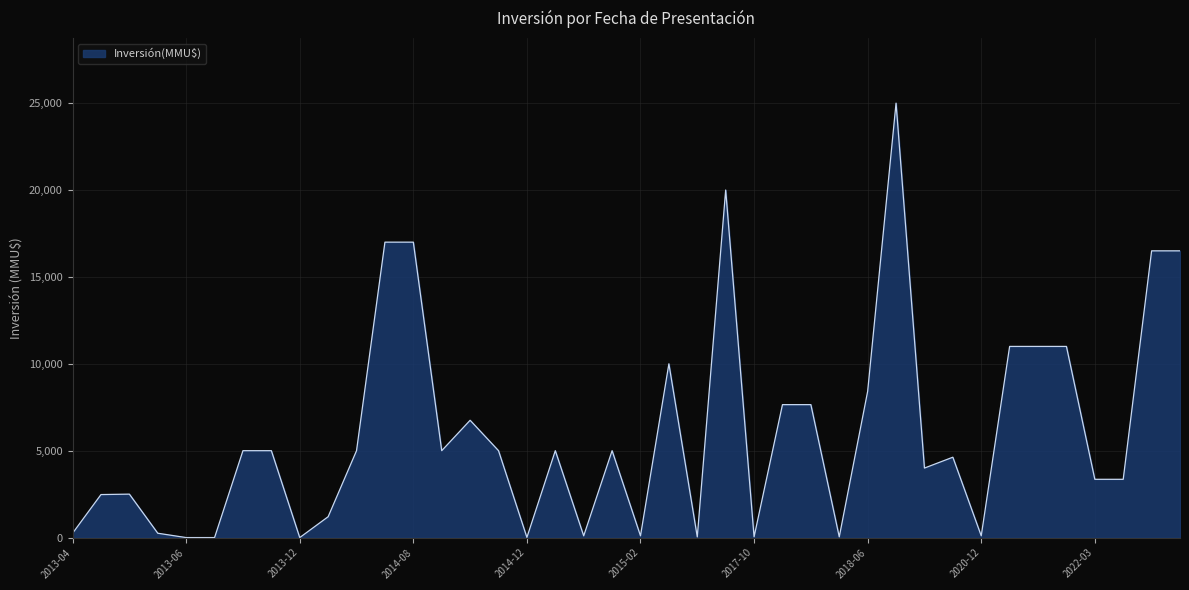

Approximately how many times larger is the value at 2018-06 compared to 2015-02?

84.2